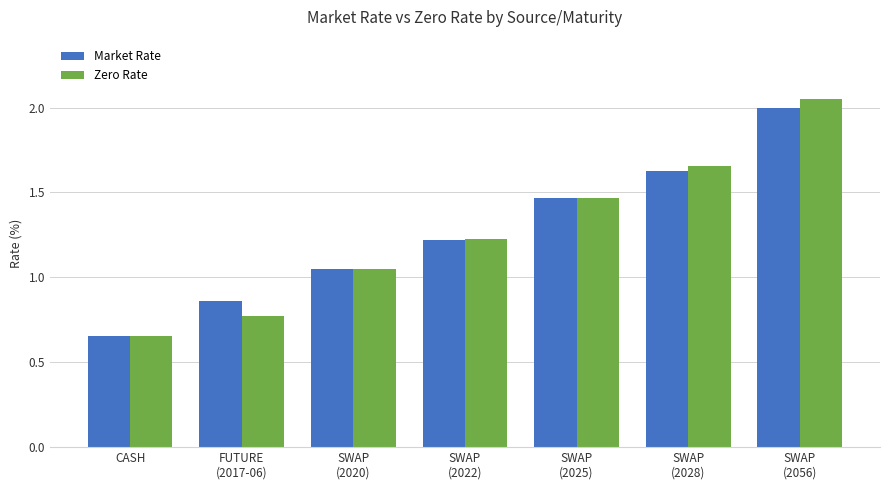

Is it true that Zero Rate equals 0.9 at CASH?

False